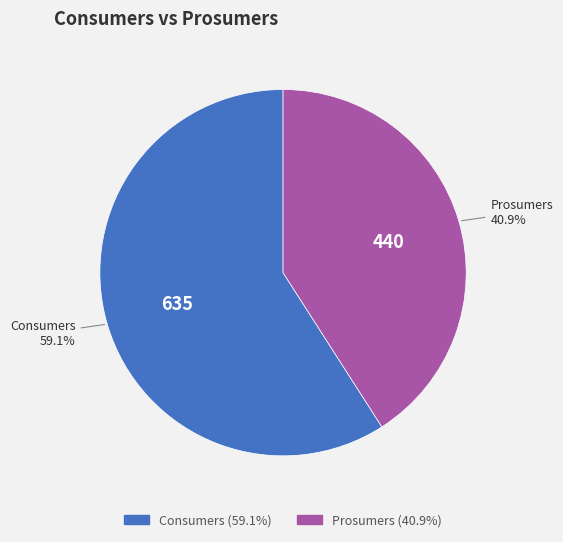

To the nearest percent, what is the difference between the Consumers and Prosumers slice percentages?

18%